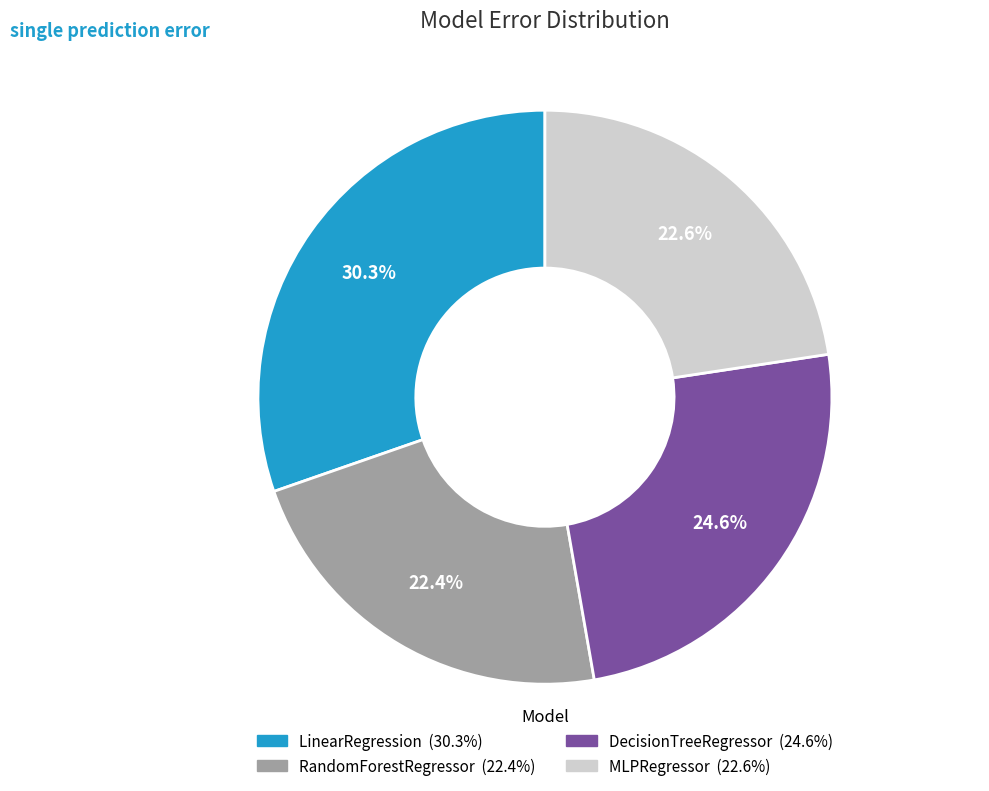

How many slices are in this pie chart?

4